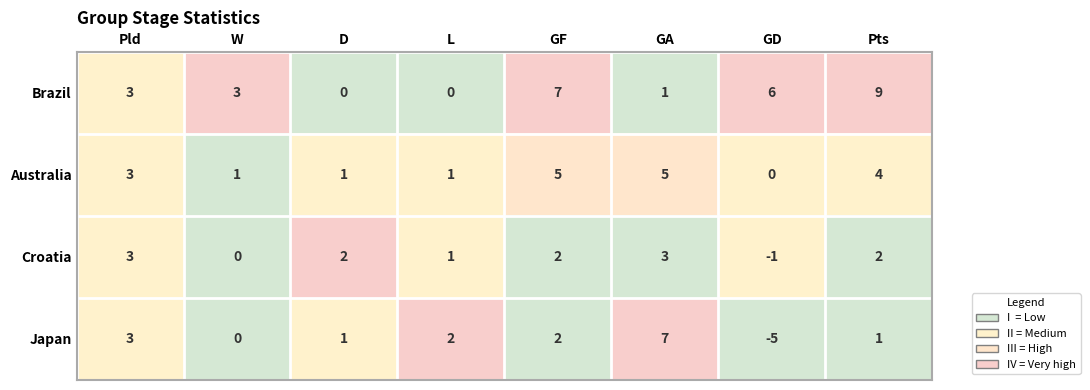

At how many categories does at least one series exceed 0?

8